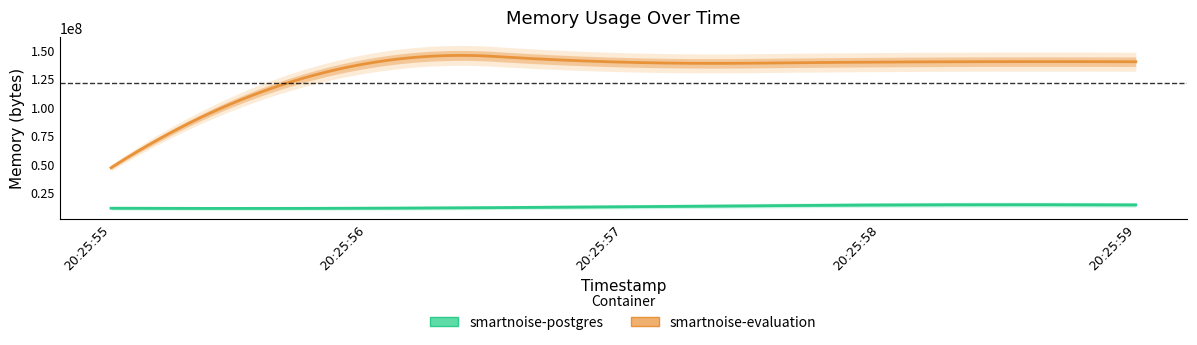

Is it true that smartnoise-evaluation equals 46727168 at 2021-05-13T20:25:55?

True